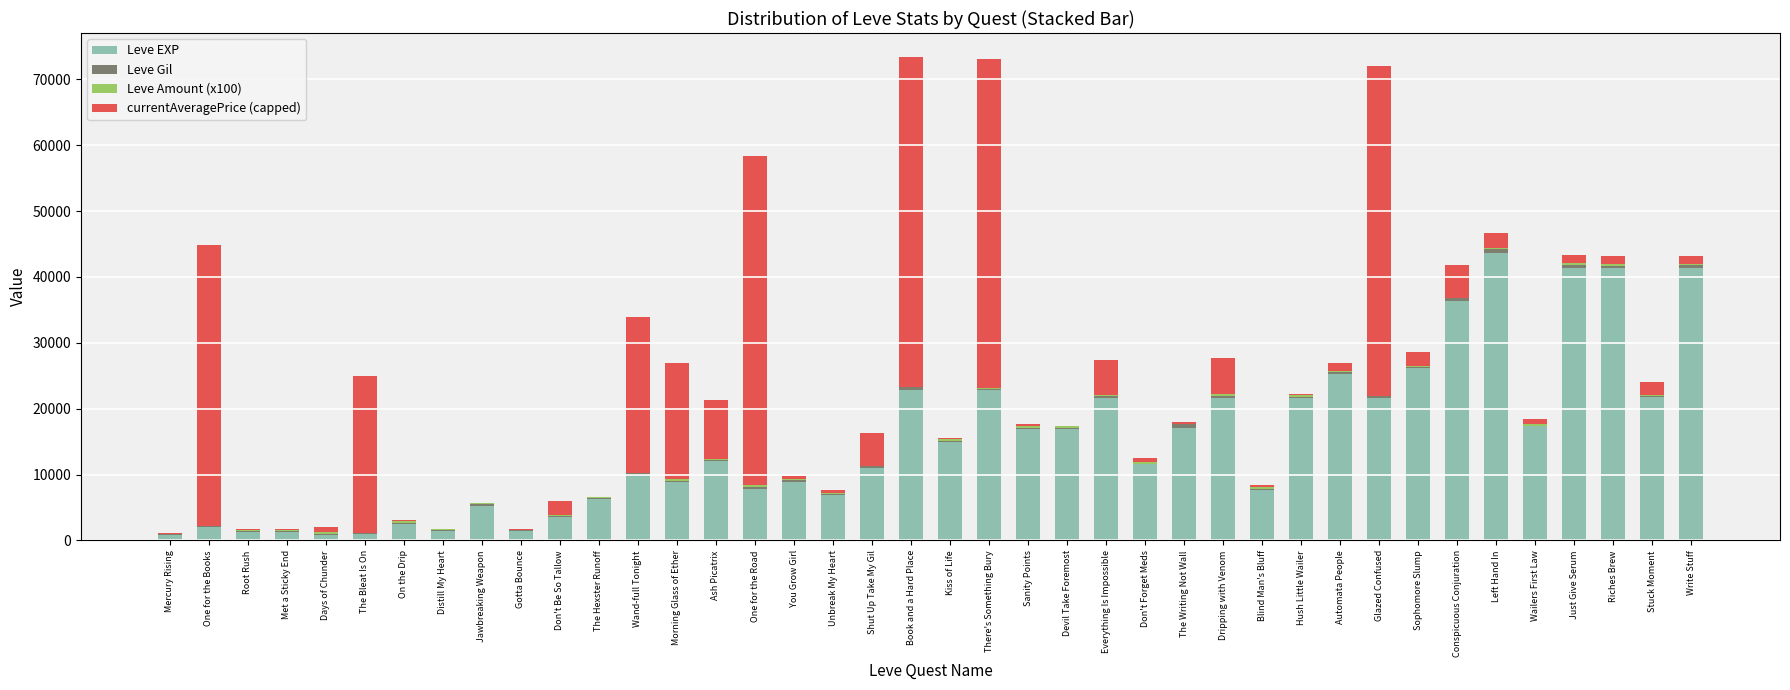

At which label does Leve EXP reach its peak?

Left Hand In